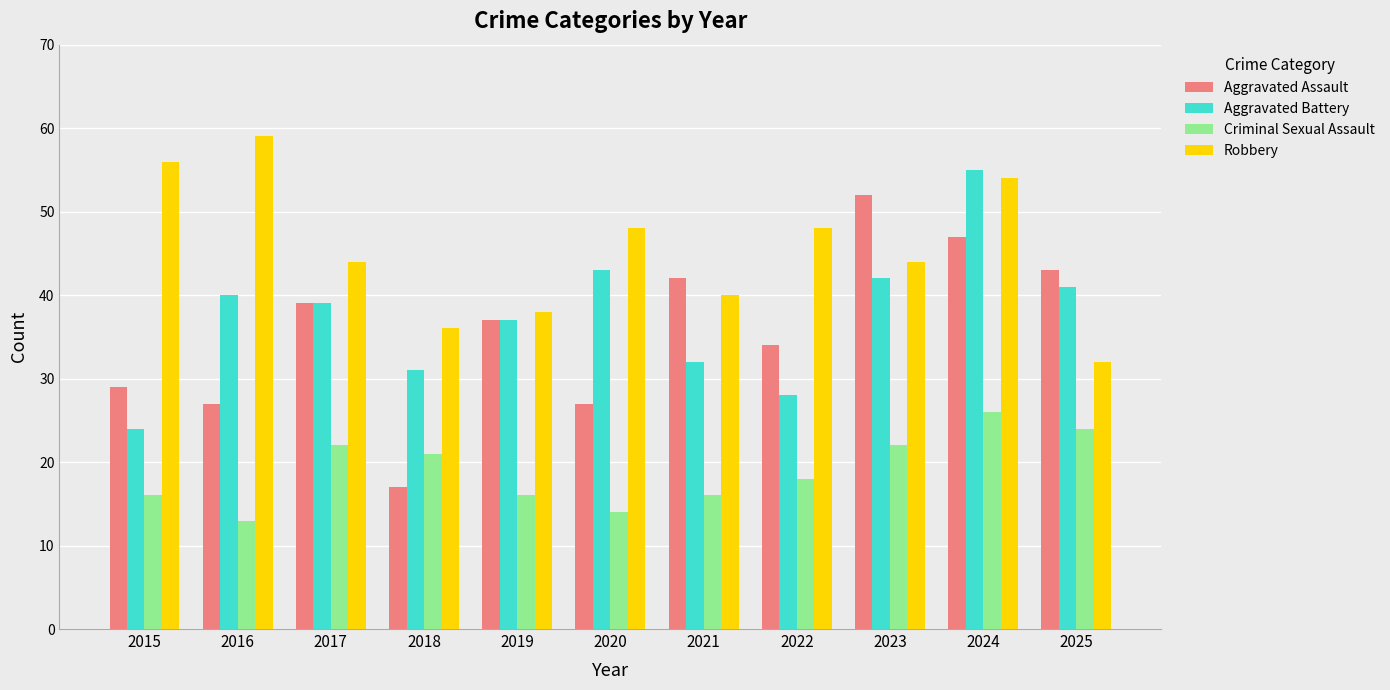

What is the minimum value for Criminal Sexual Assault?

13